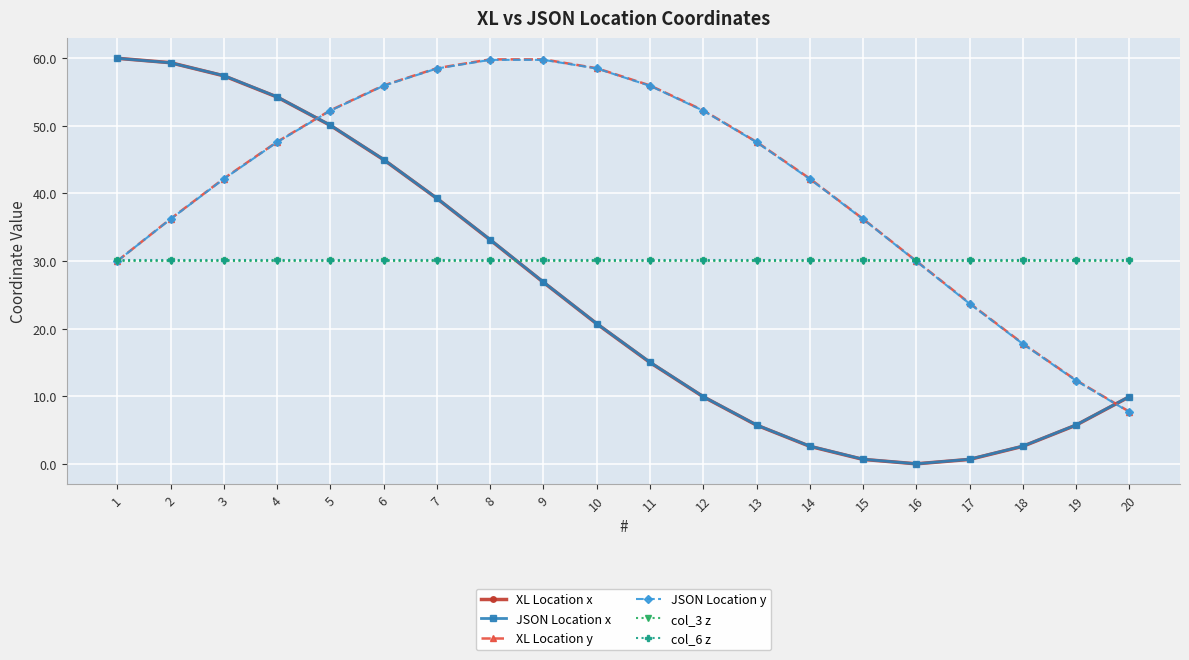

True or false: XL Location y has more than 2 points higher than both neighbors.

False